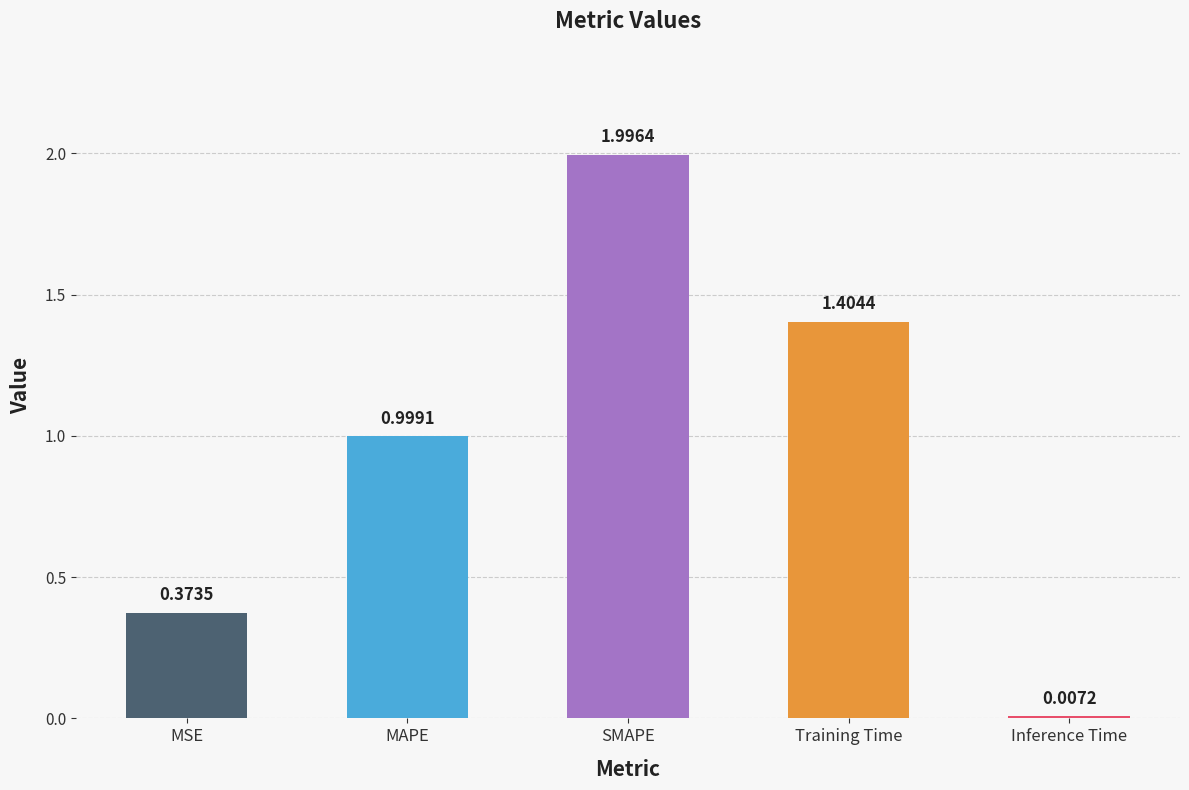

What is the ratio of the value at MAPE to the value at Training Time?

0.7